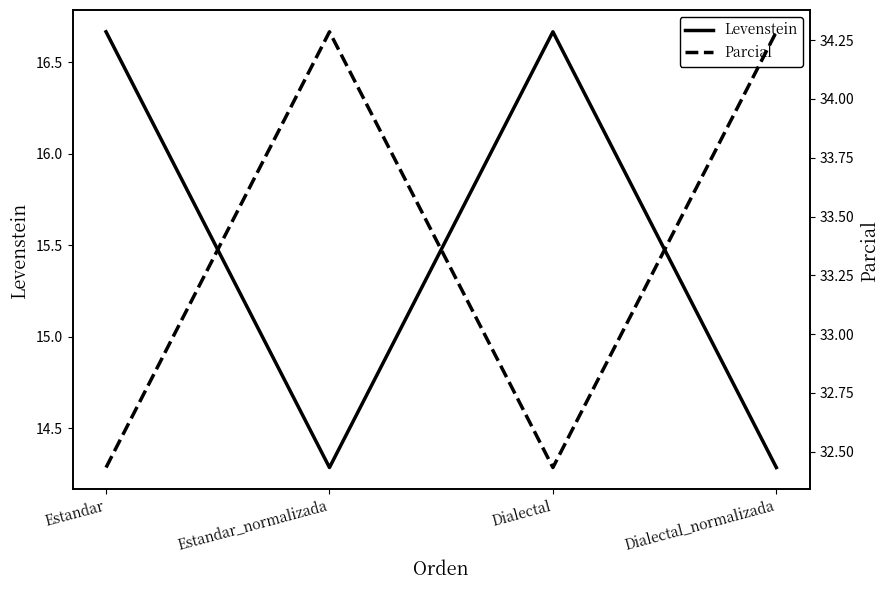

Which series has the largest total across all categories?

Parcial